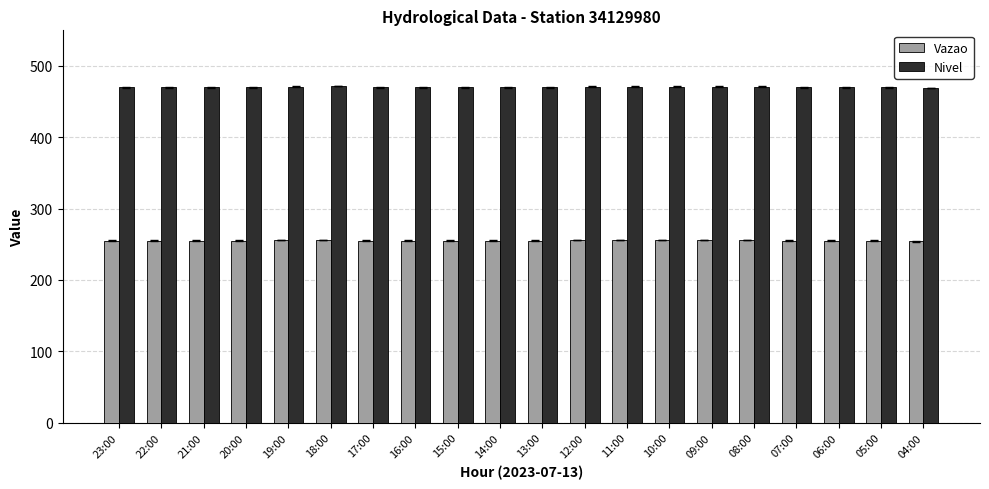

What is the sum of all Nivel values?

9407